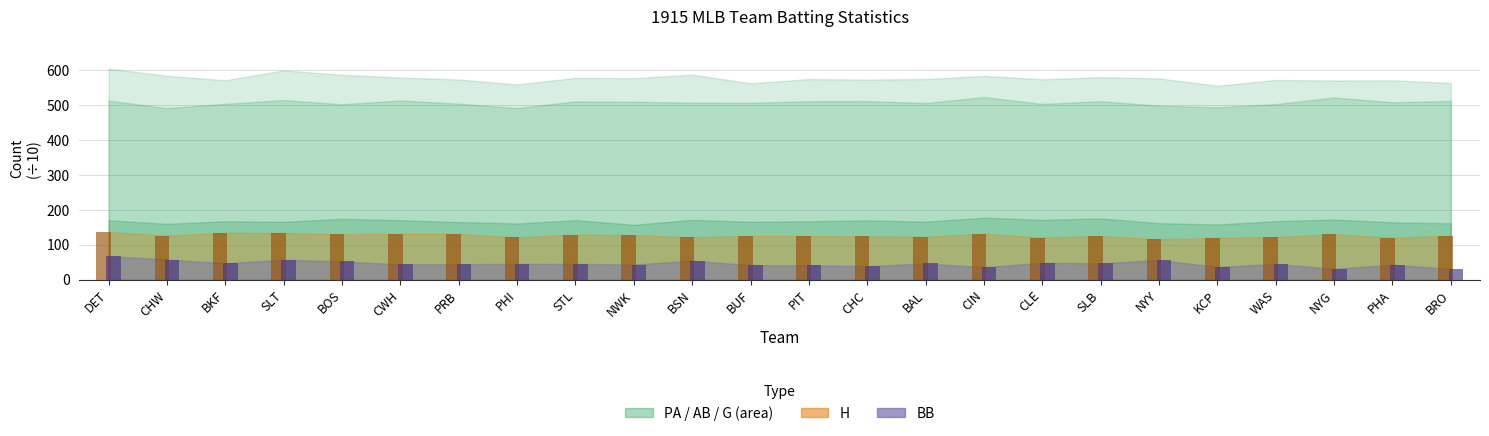

What is the difference between the highest and lowest values at NWK?

84.5